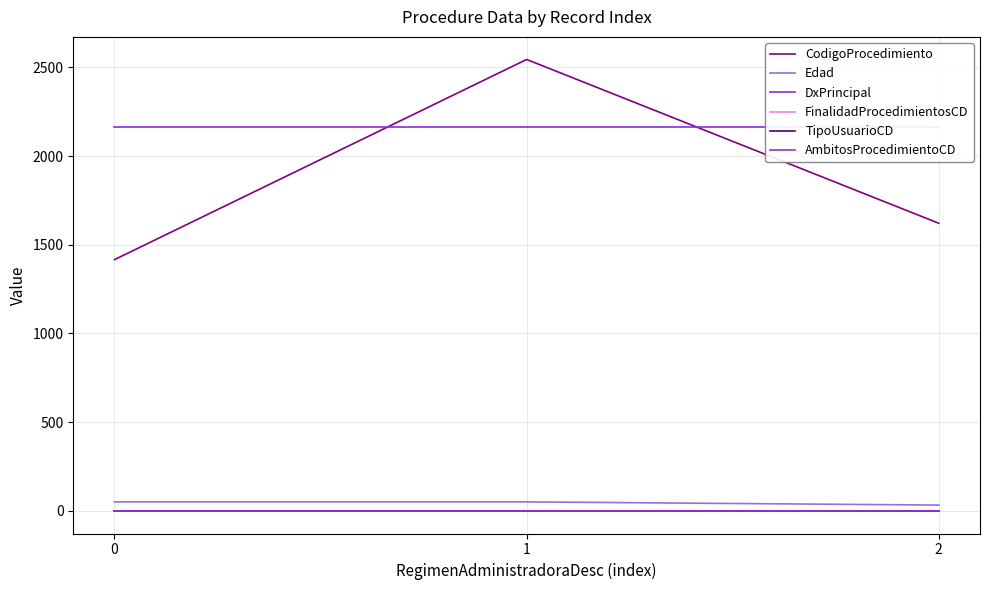

What is the sum of all TipoUsuarioCD values?

3